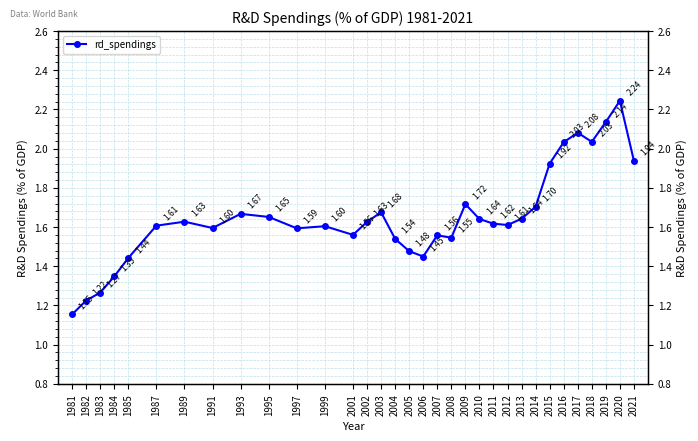

At which category does the chart reach its minimum across all series?

1981